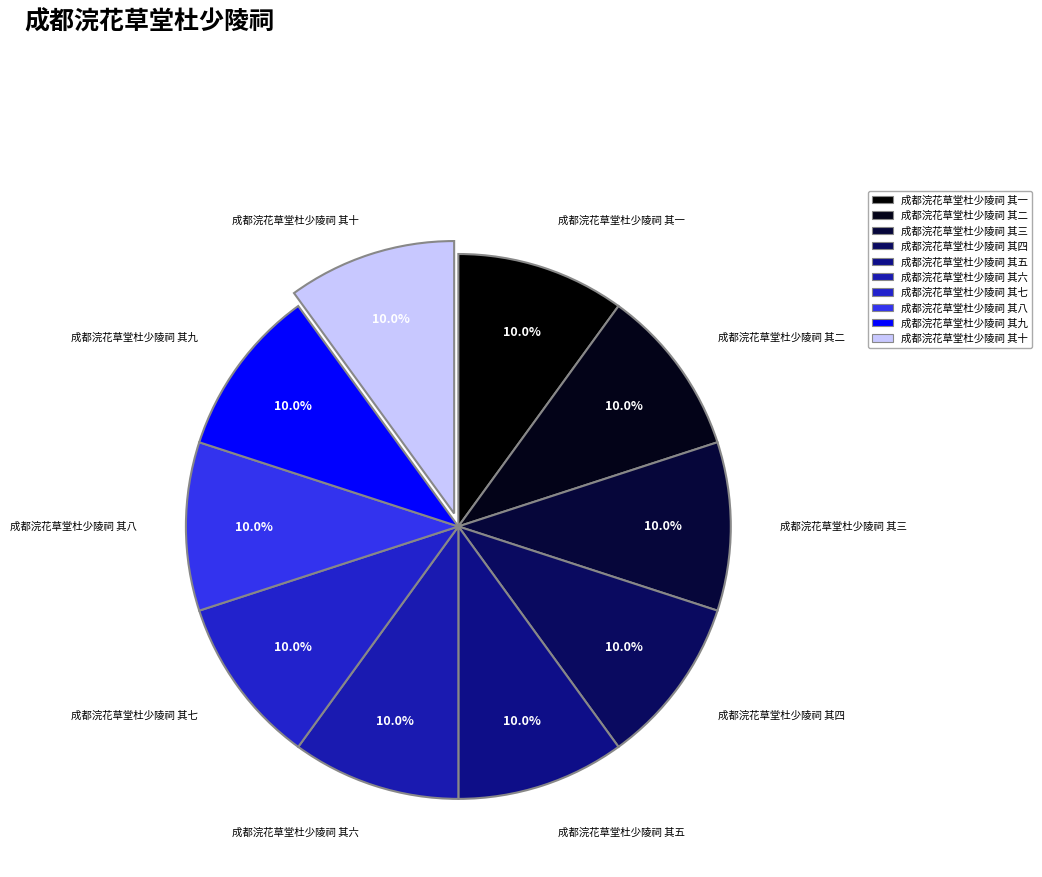

Do 成都浣花草堂杜少陵祠 其九 and 成都浣花草堂杜少陵祠 其十 together represent more than half of the pie?

No